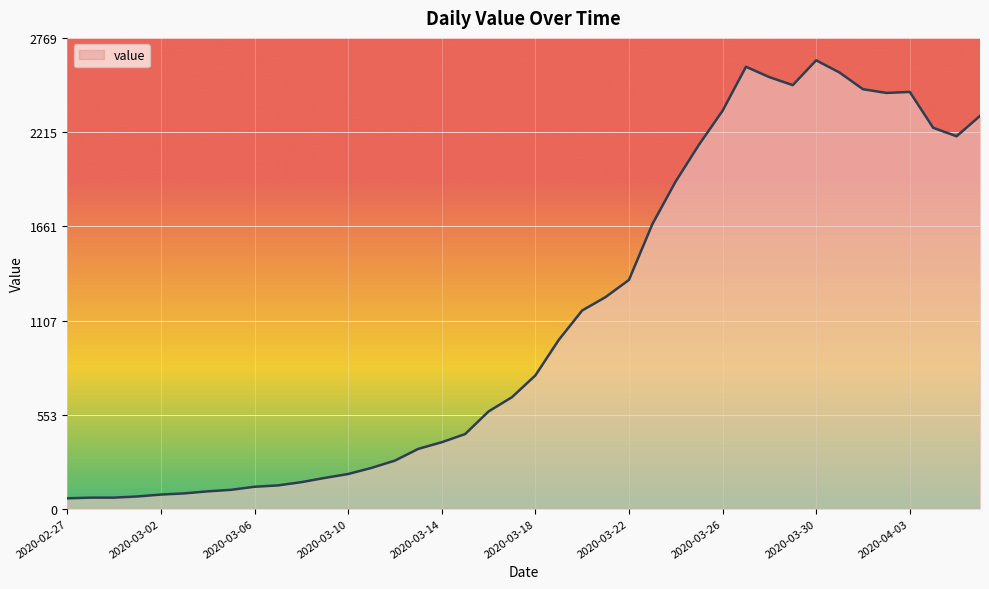

How many lines are shown in the chart?

1